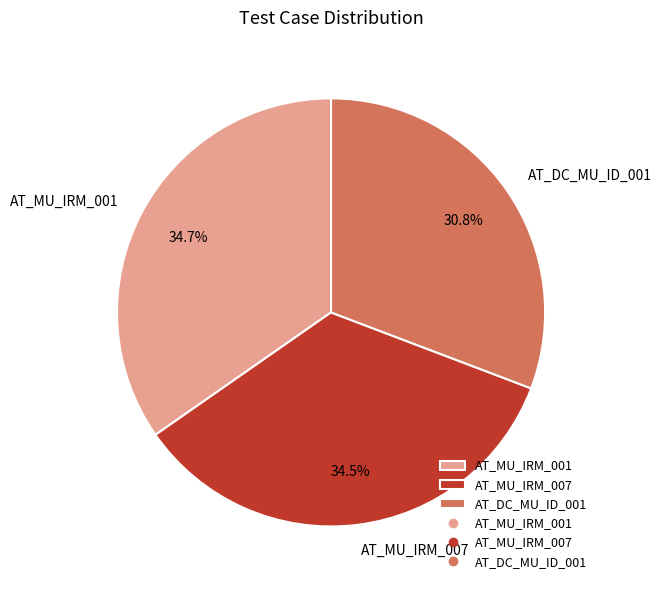

Which has a higher value, AT_MU_IRM_007 or AT_DC_MU_ID_001?

AT_MU_IRM_007